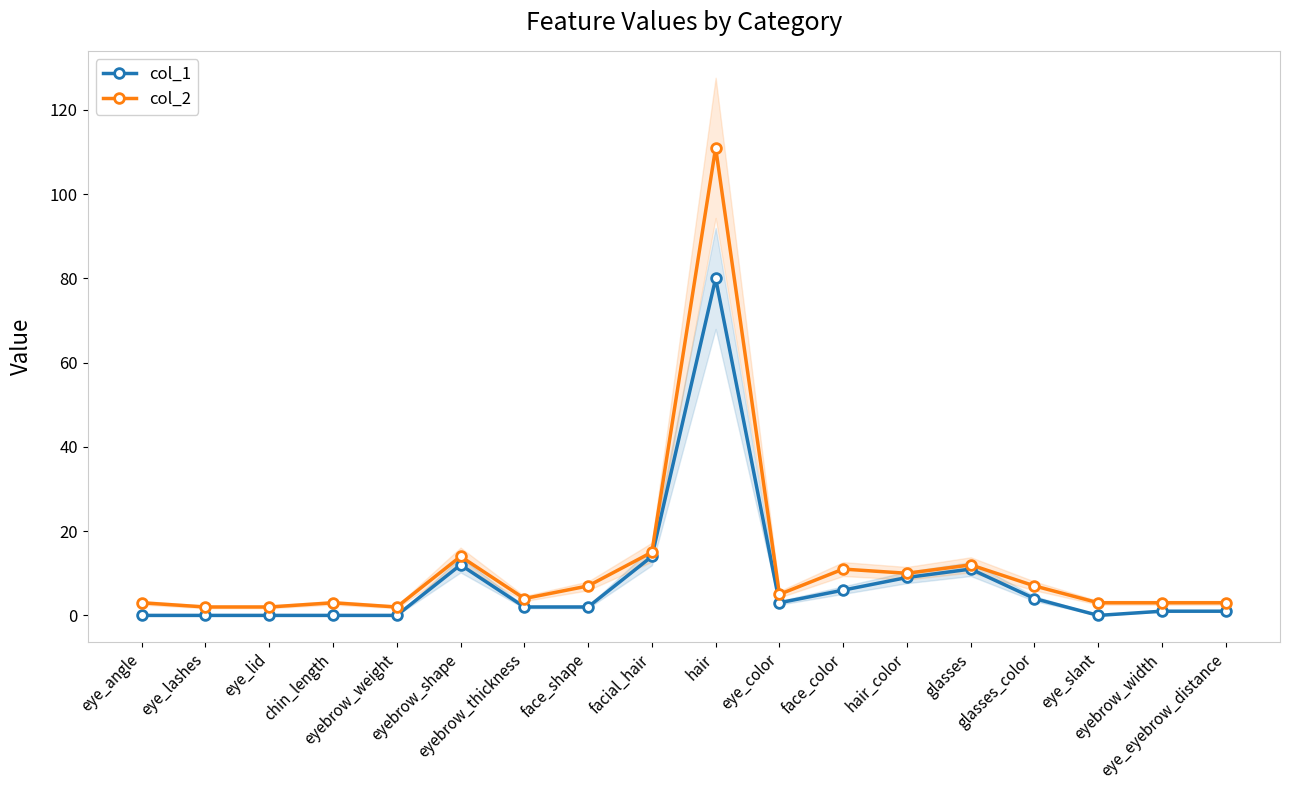

What are all the series names shown in the legend?

col_1, col_2